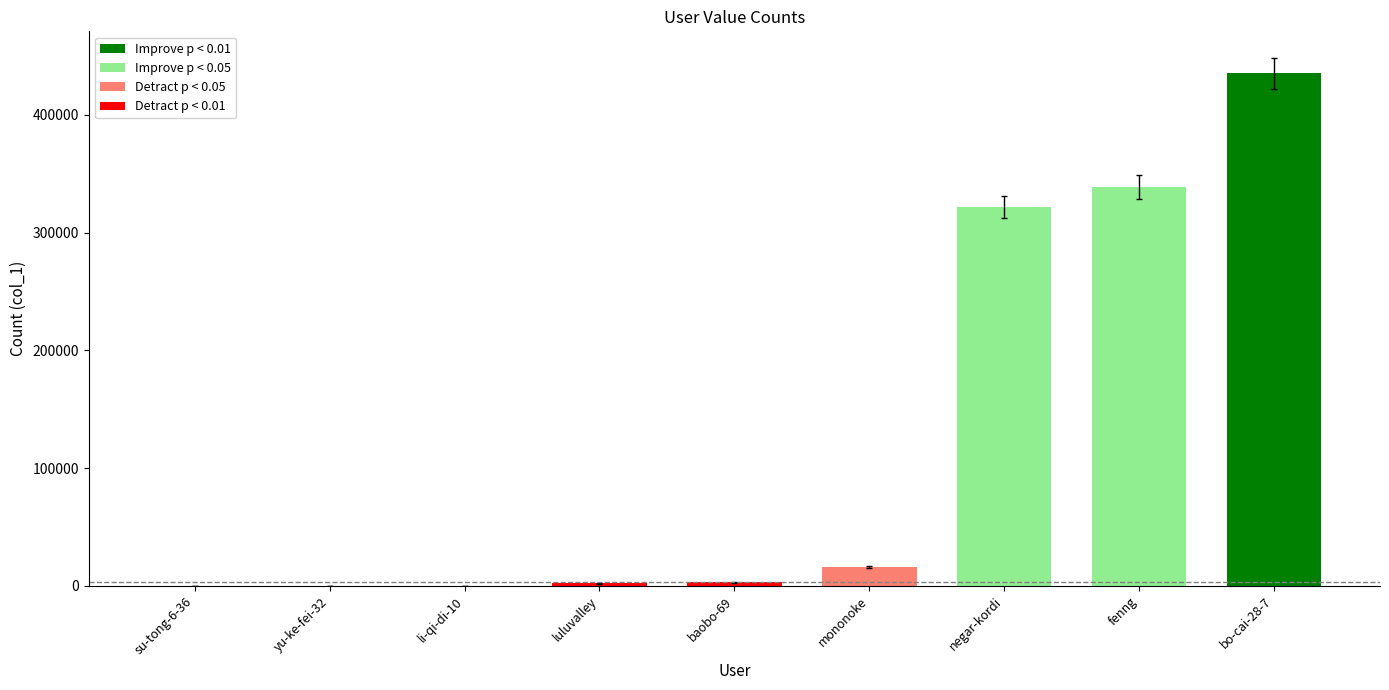

True or false: the data shows 2826 at luluvalley.

False